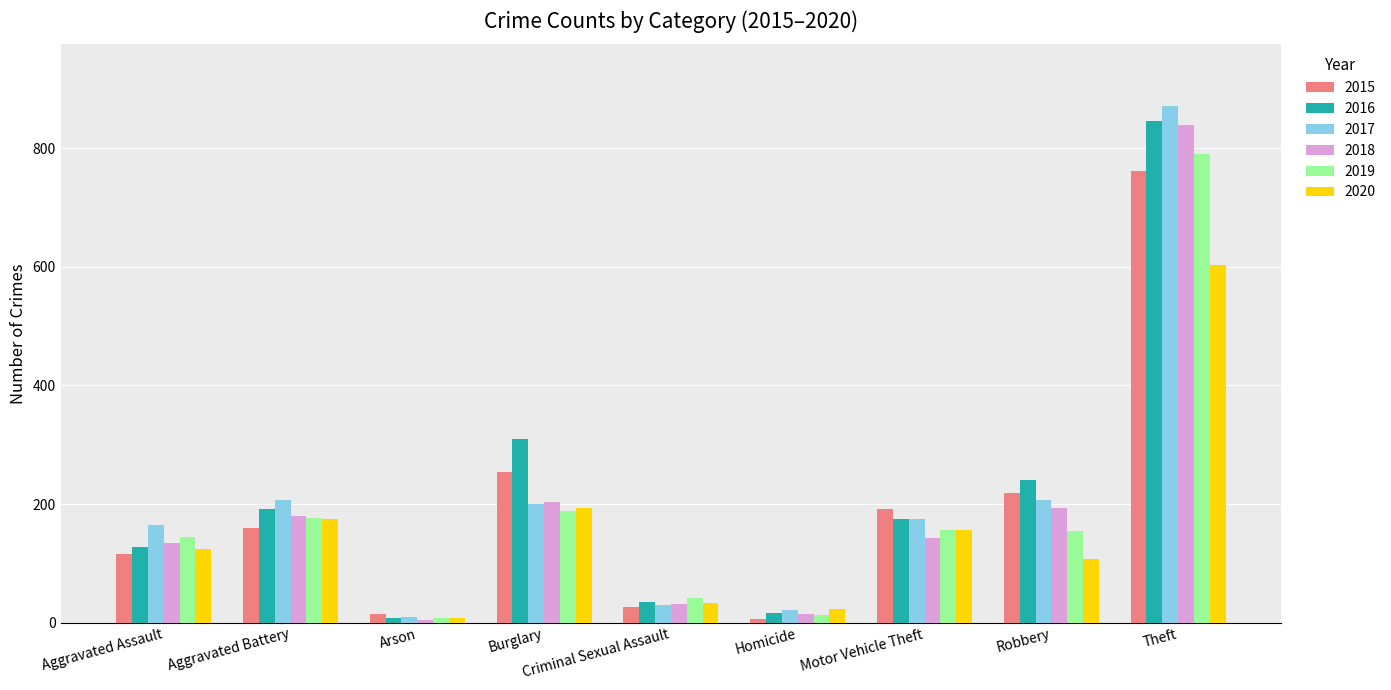

What is the difference between the 2016 values at Arson and Aggravated Assault?

119